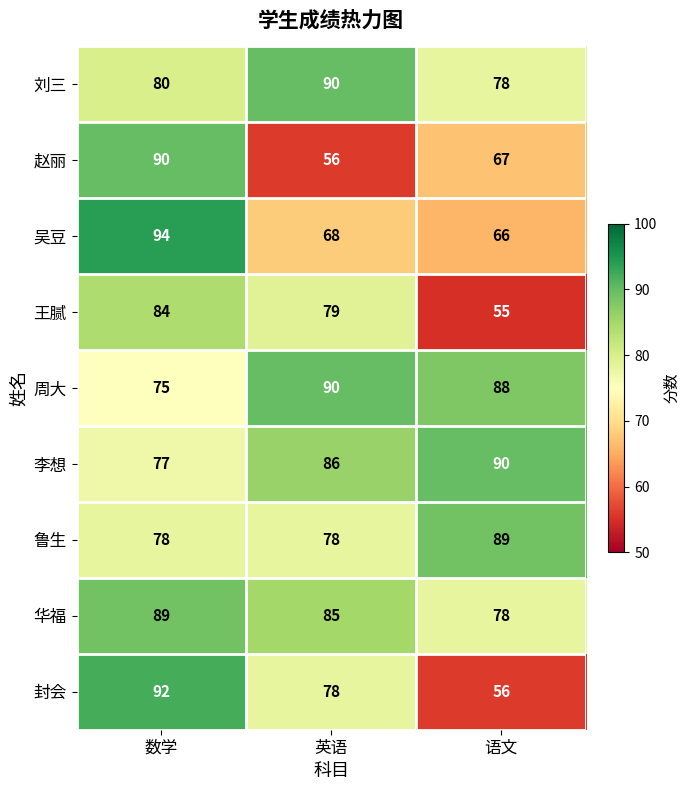

Reading left to right, transcribe all the data shown in this chart.

刘三: 80	90	78
赵丽: 90	56	67
吴豆: 94	68	66
王腻: 84	79	55
周大: 75	90	88
李想: 77	86	90
鲁生: 78	78	89
华福: 89	85	78
封会: 92	78	56